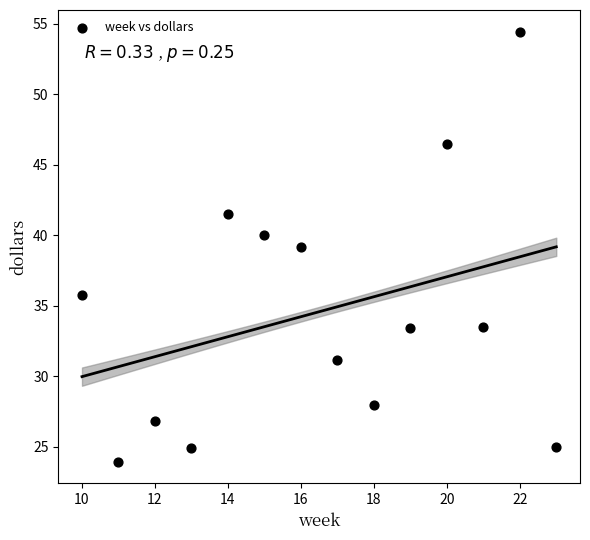

What is the range of X values (max minus min)?

13.0